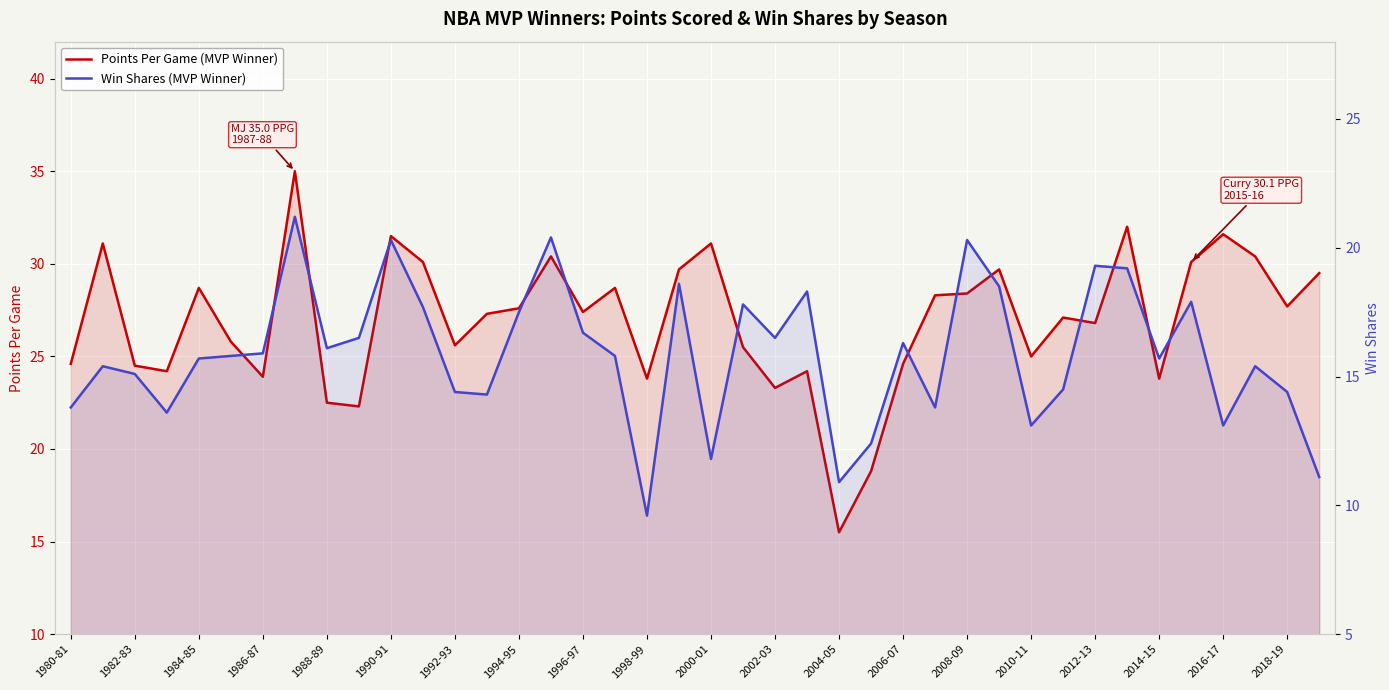

Which series has the widest spread of values?

Points Per Game (MVP Winner)